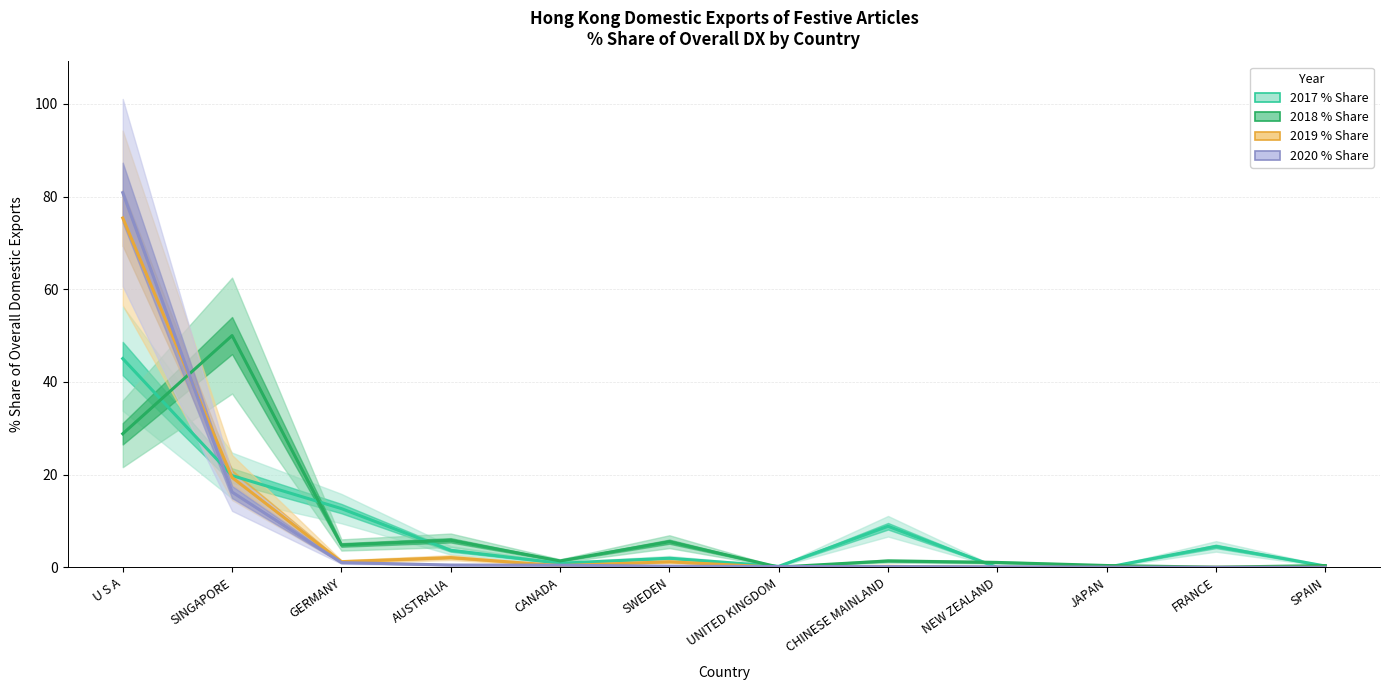

How many values in the 2017 % Share series exceed 3?

6